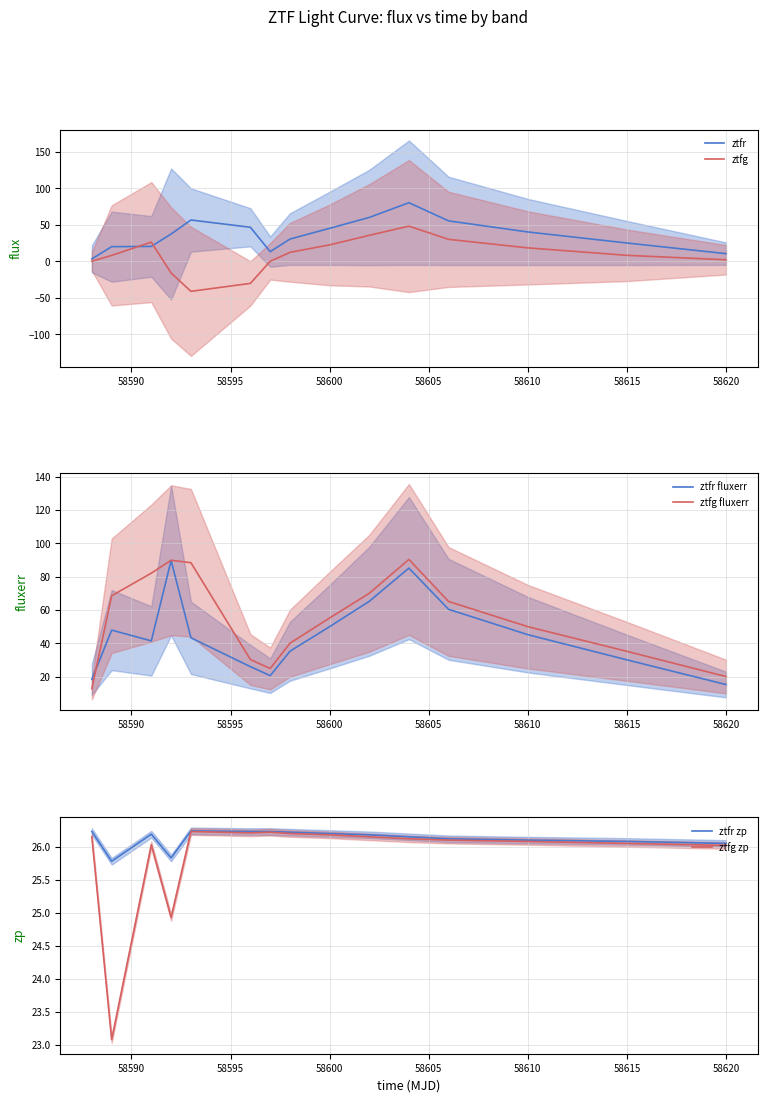

What is the smallest value displayed?

-41.1